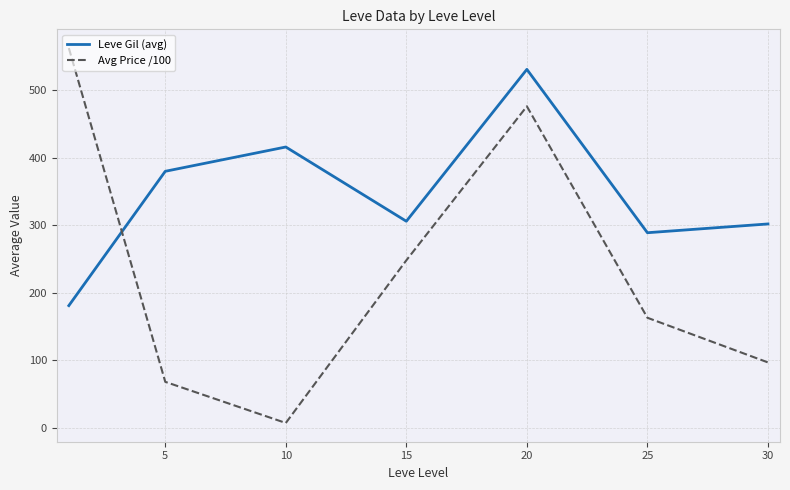

What is the maximum value for Leve Gil (avg)?

531.0